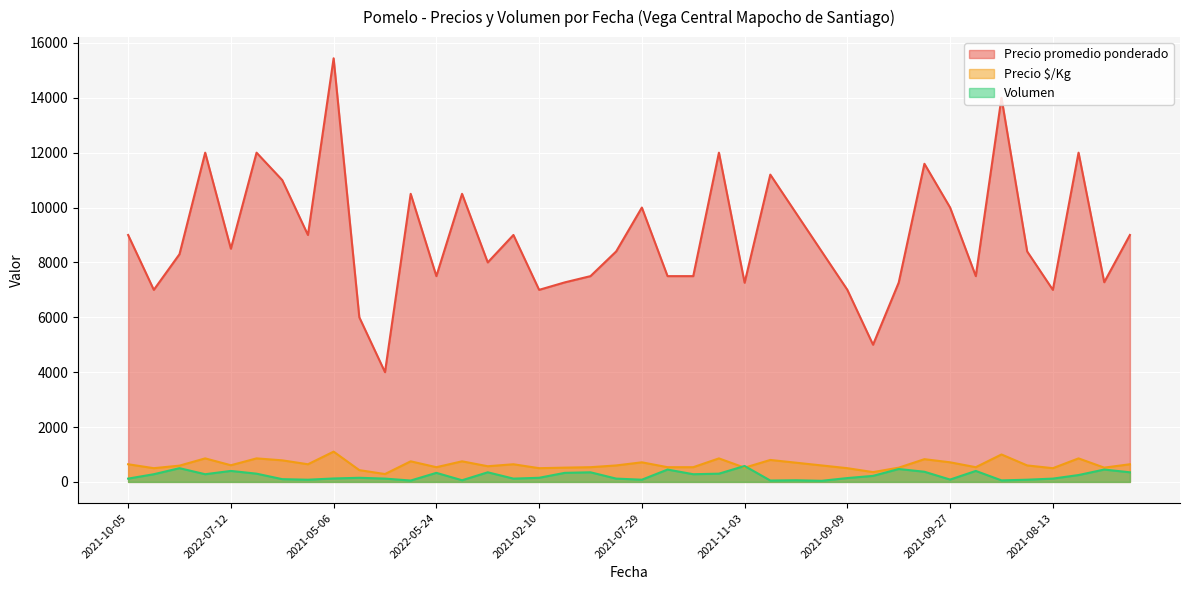

Read the Precio $/Kg value at 2022-05-04.

536